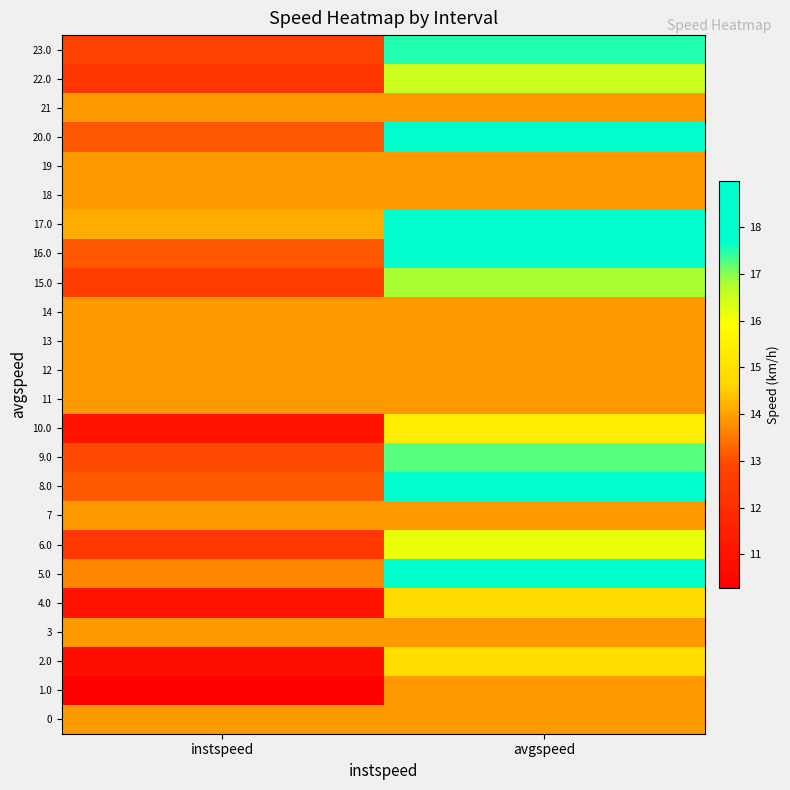

How many data points does each series have?

2